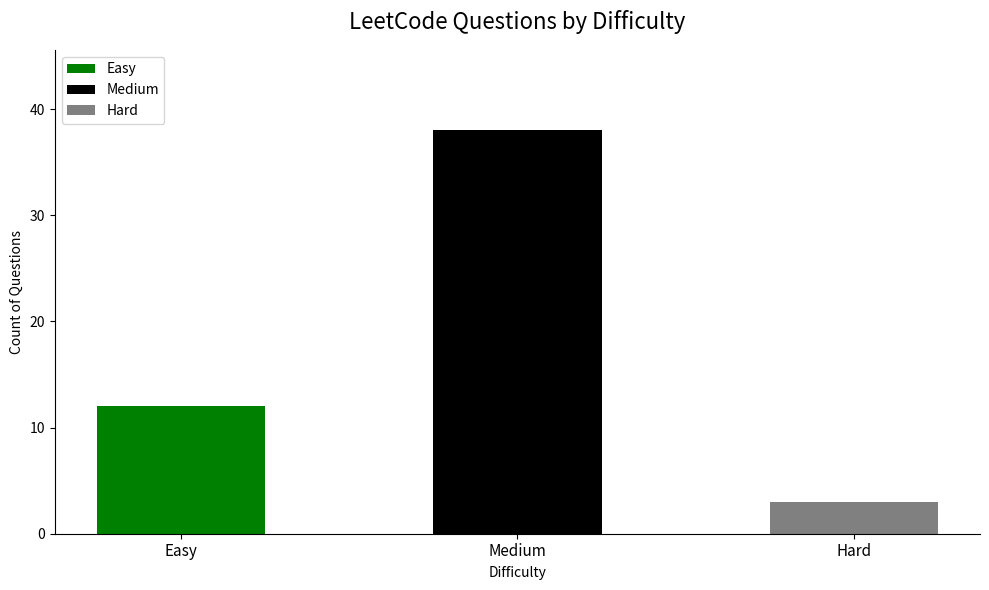

True or false: the data shows 3 at Hard.

True